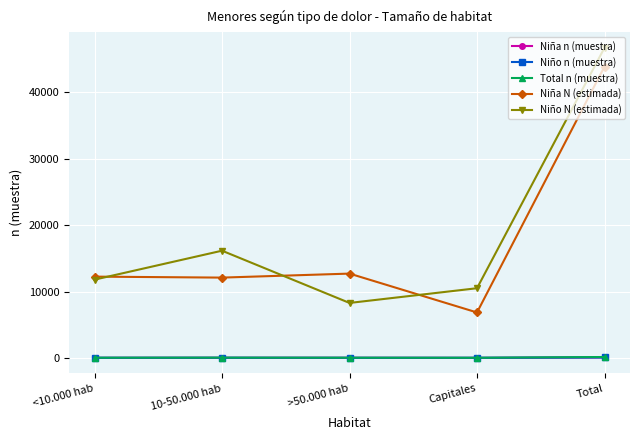

At which category is the sum across all series the highest?

Total